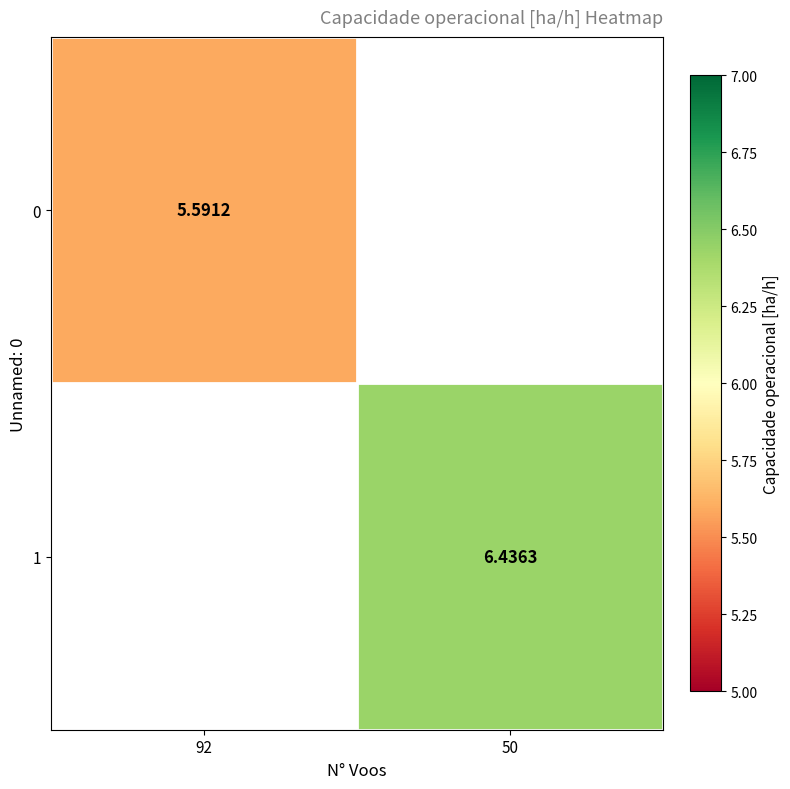

What is the maximum value shown in the chart?

6.4